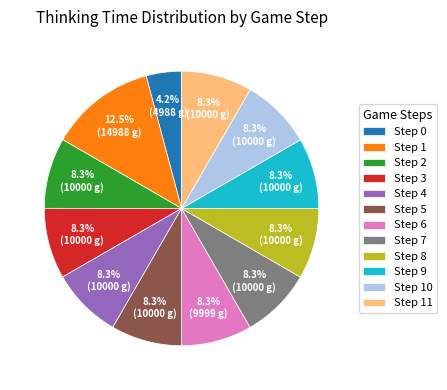

How many slices are in this pie chart?

12